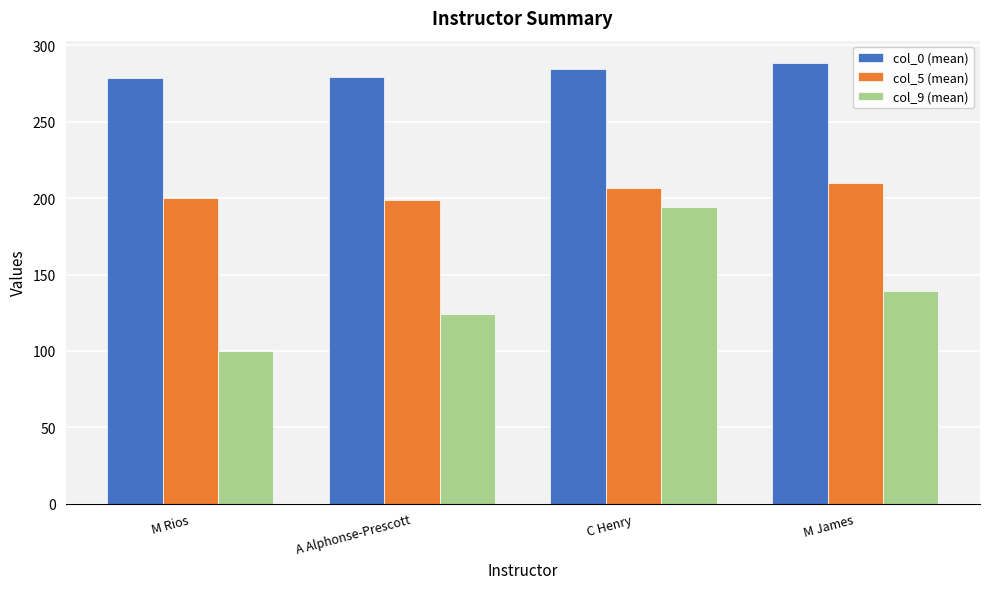

Which series has the largest range (max minus min)?

col_9 (mean)